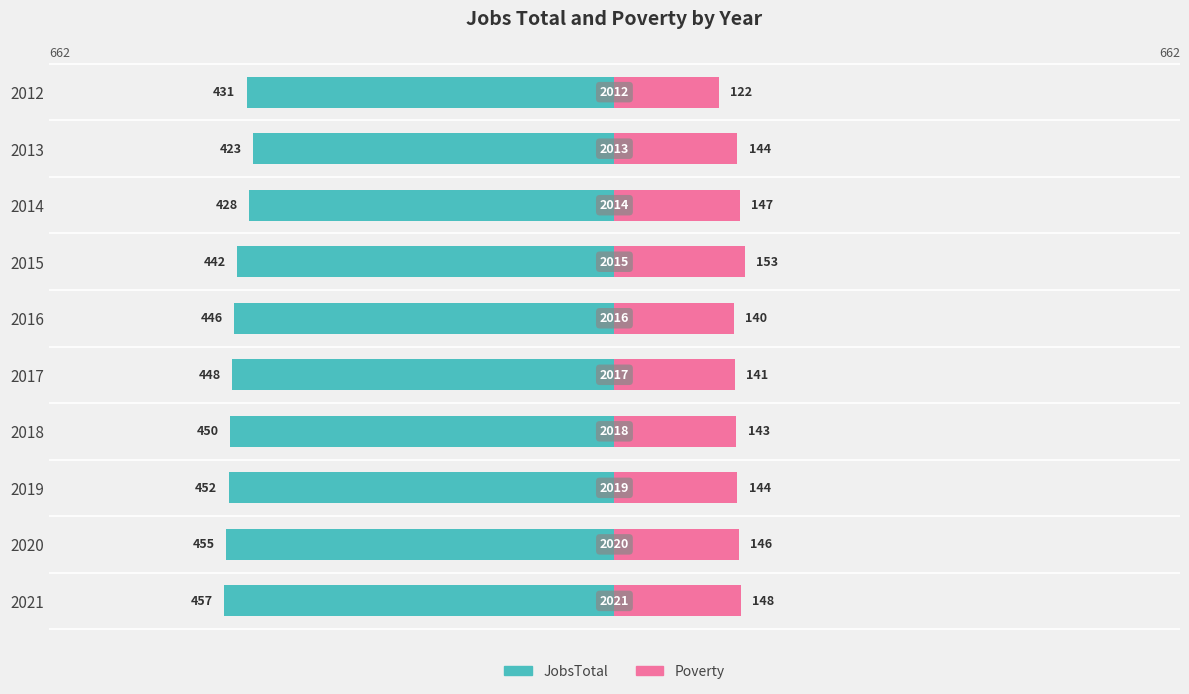

What is the average value of the JobsTotal series?

-443